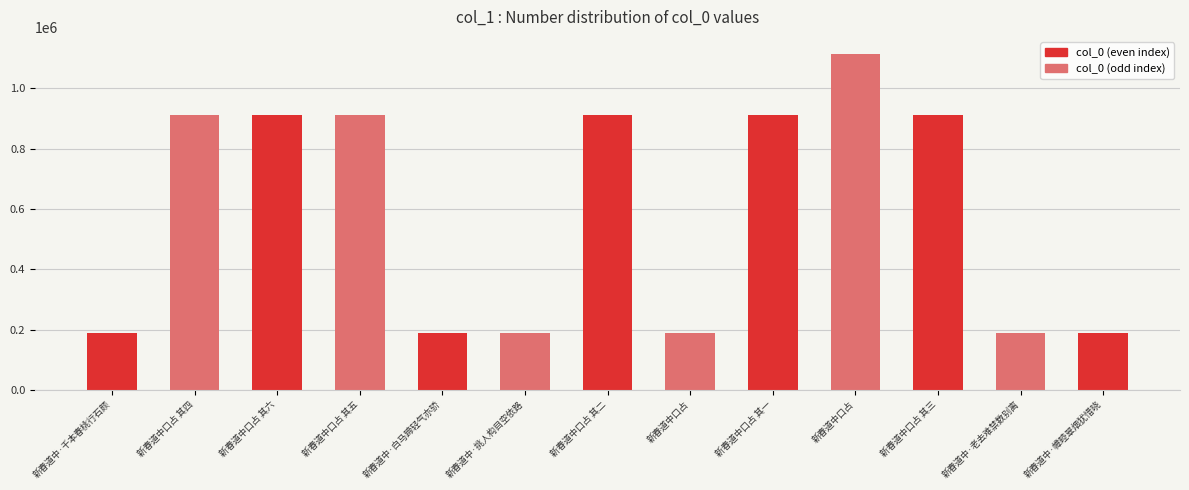

What is the sum of all values?

7722757